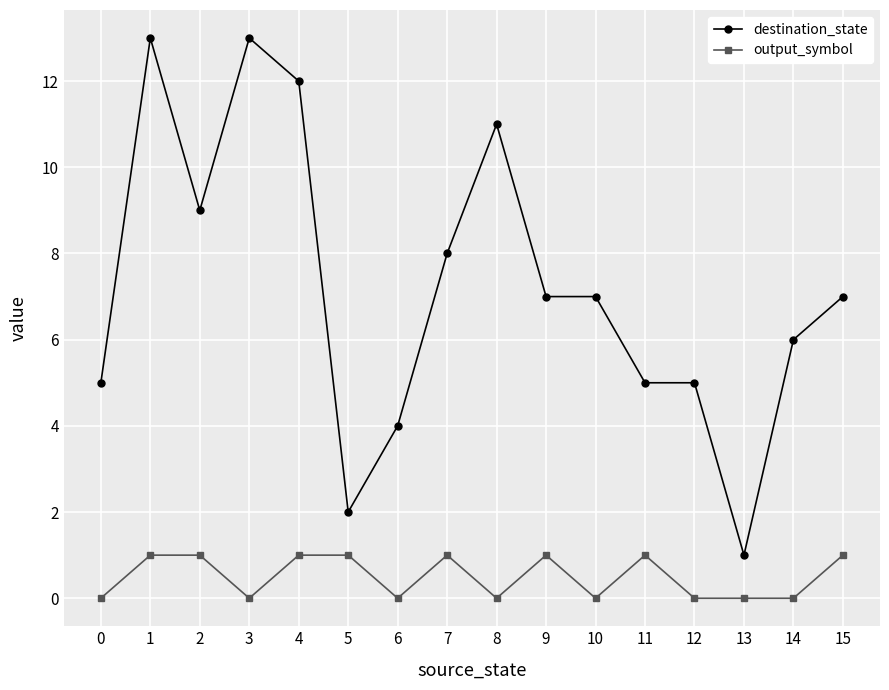

How many series are shown in this chart?

2